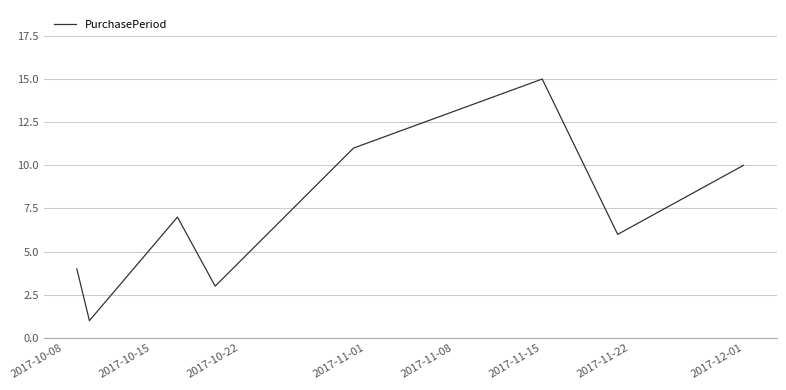

True or false: there are more than 1 points higher than both neighbors.

True